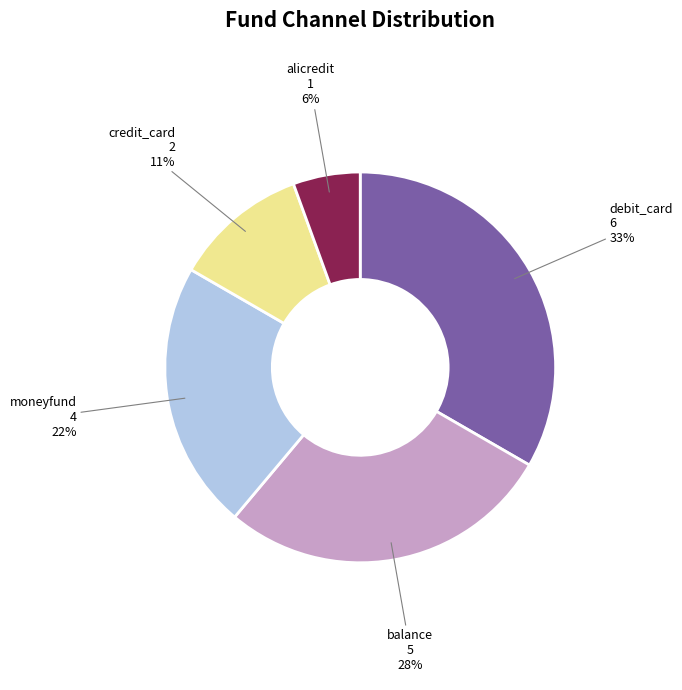

Does credit_card account for over 50% of the chart?

No